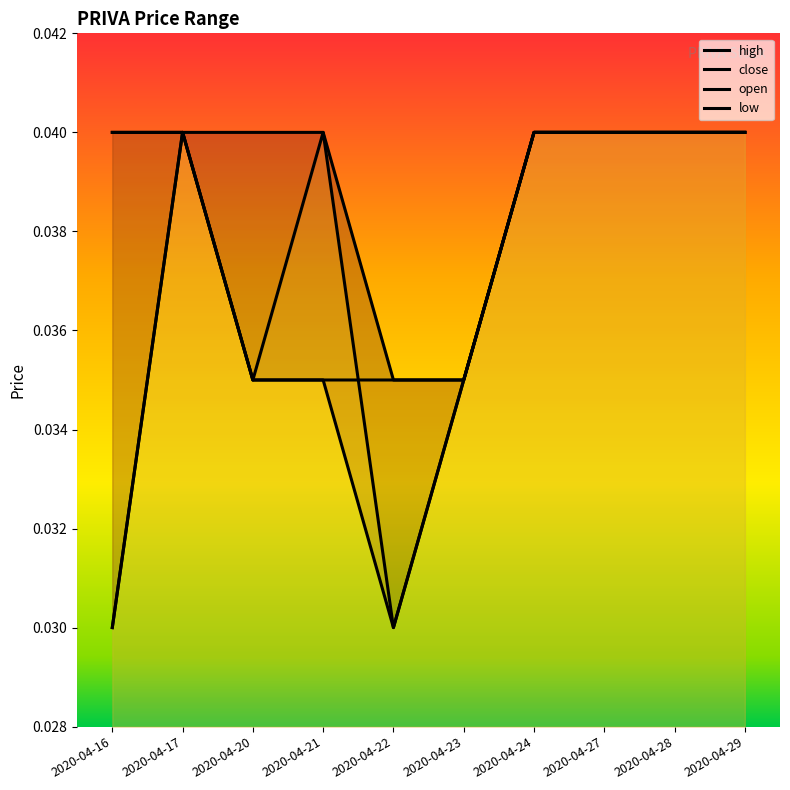

The high series shows 0.0 at 2020-04-27. True or false?

True